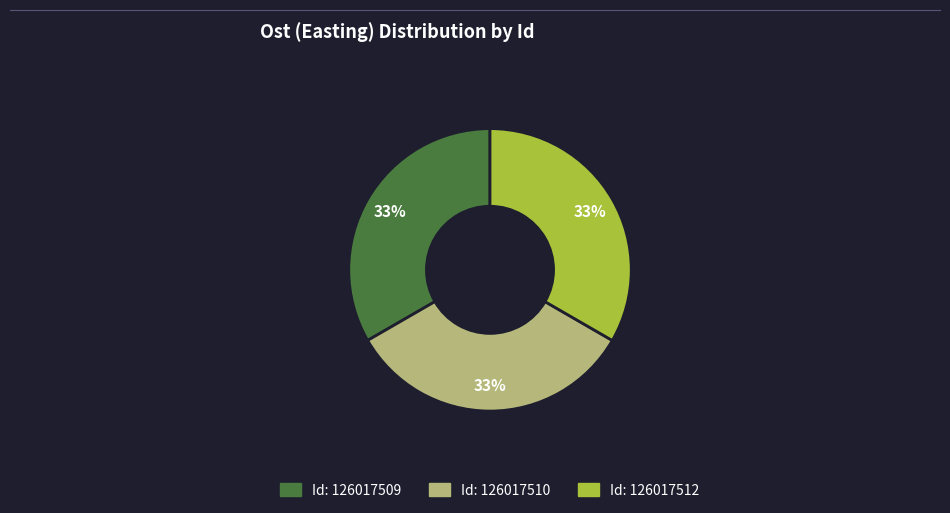

How many segments does this pie chart have?

3